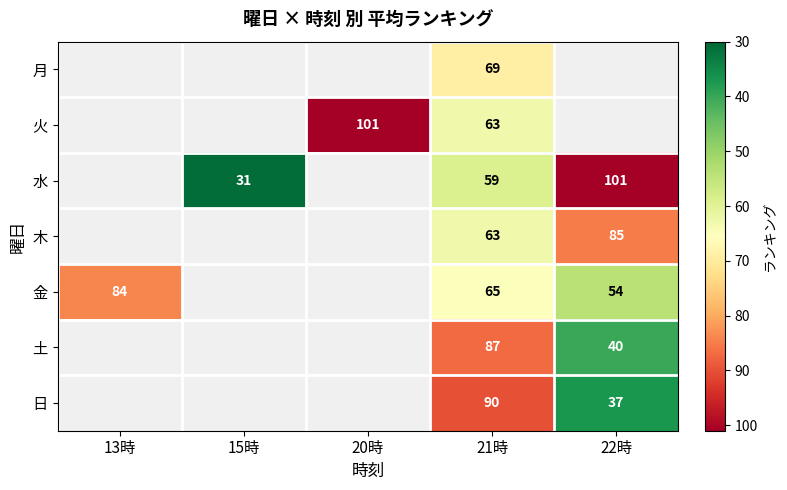

What is the maximum value shown in the chart?

101.0